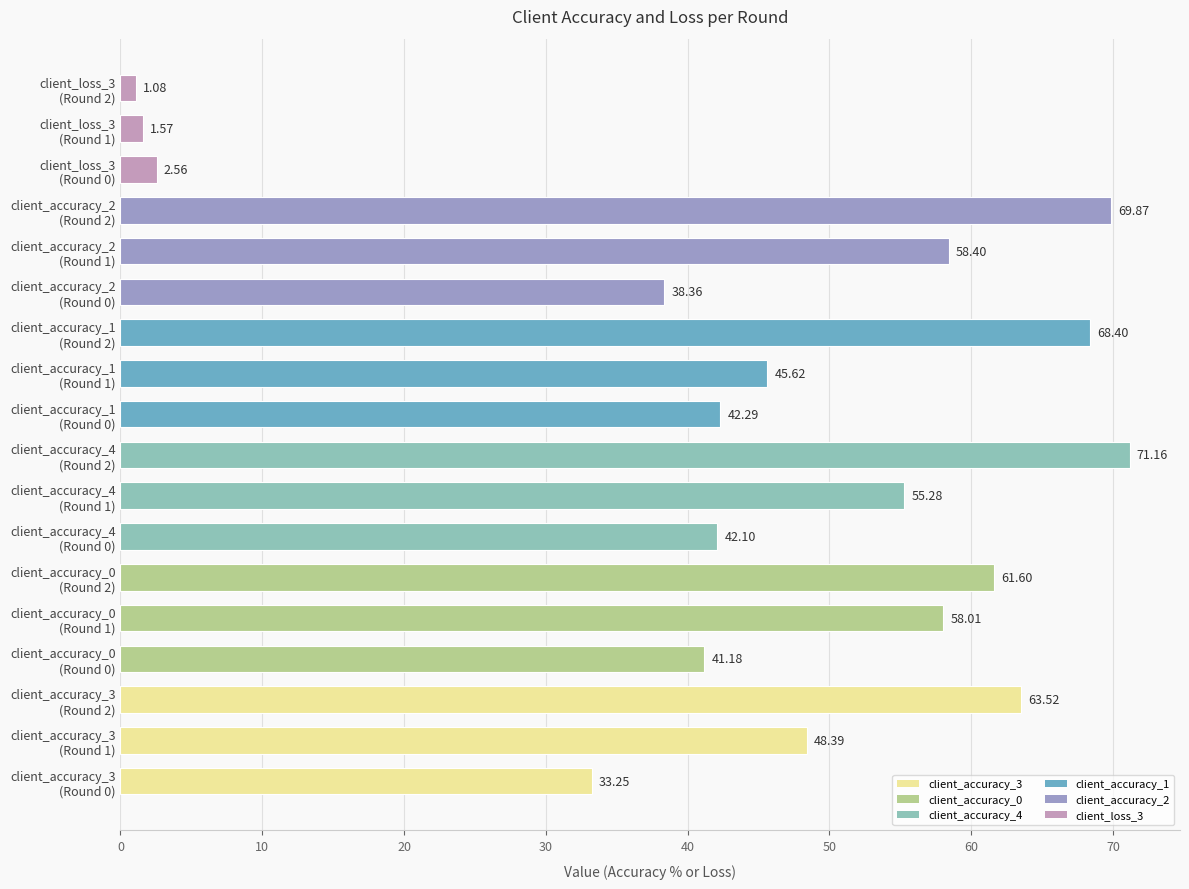

How many distinct data groups are displayed?

1